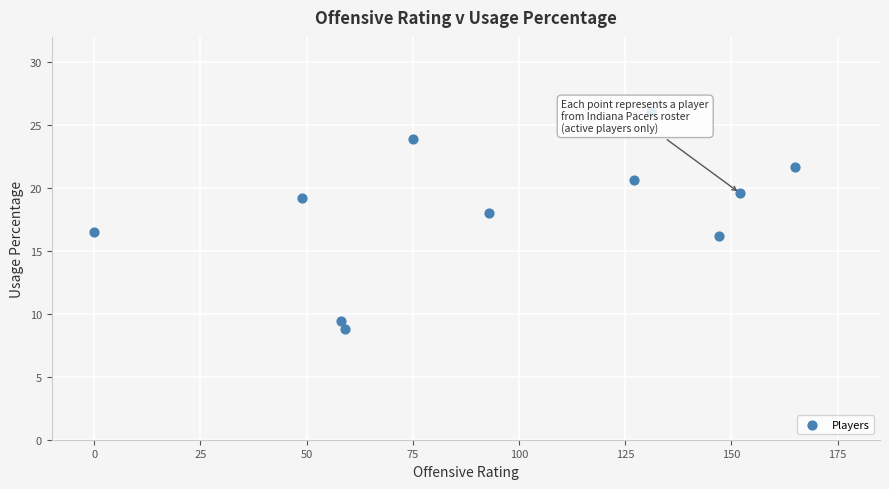

What is the average Y value?

18.2